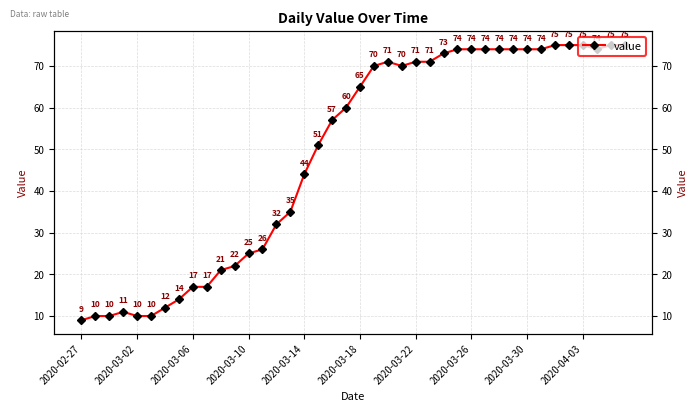

What is the greatest value displayed?

75